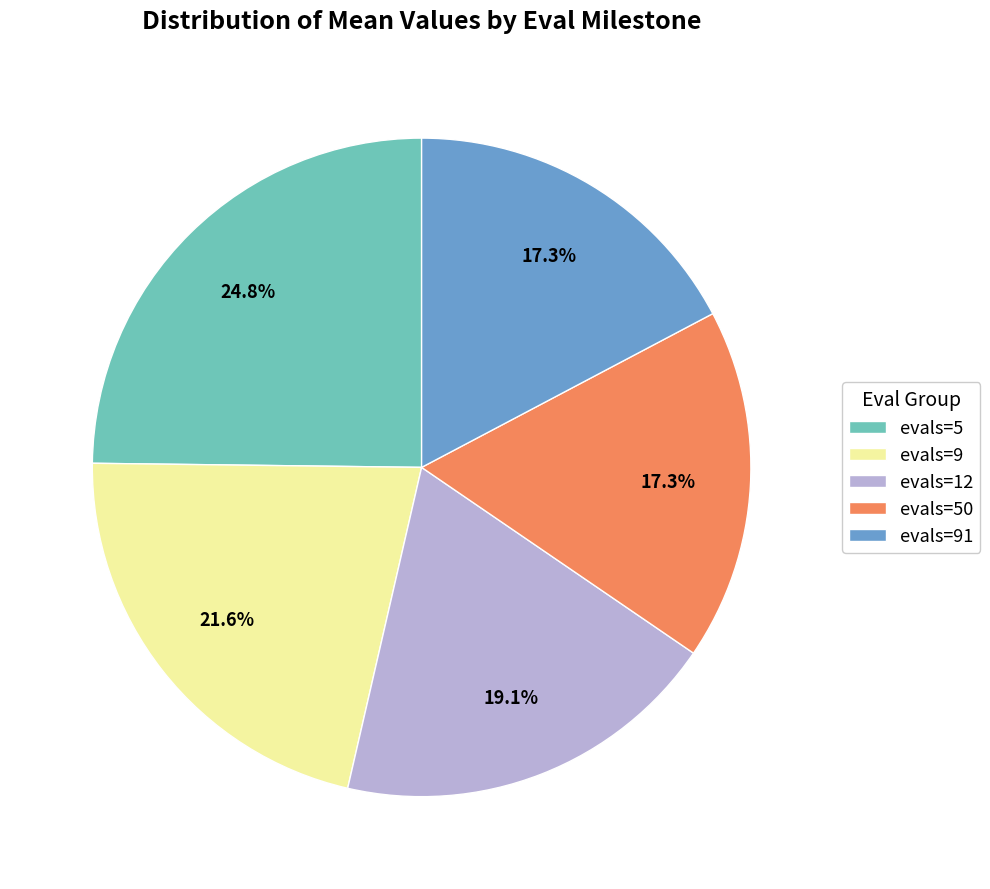

What is the largest slice in the pie chart?

evals=5